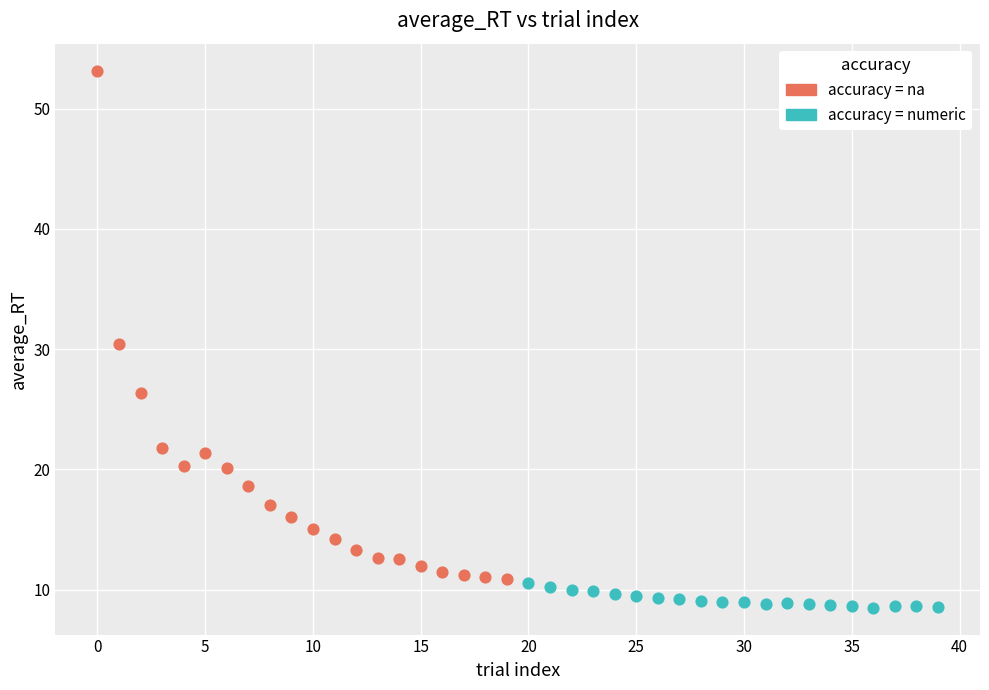

Which series reaches the minimum Y coordinate?

accuracy = numeric